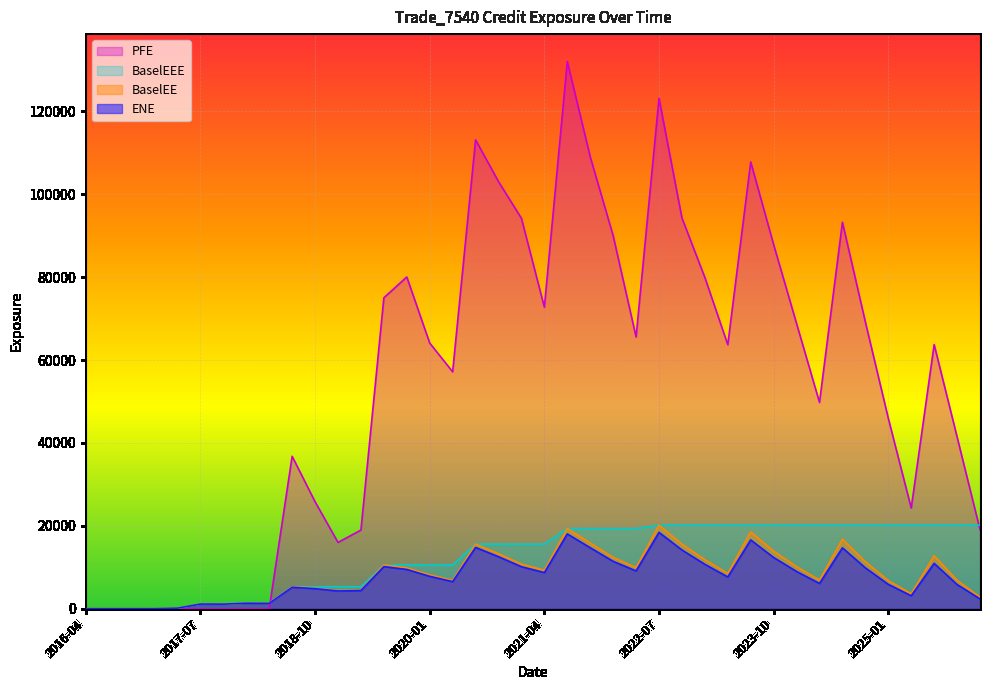

At which category is the sum across all series the highest?

2021-07-30